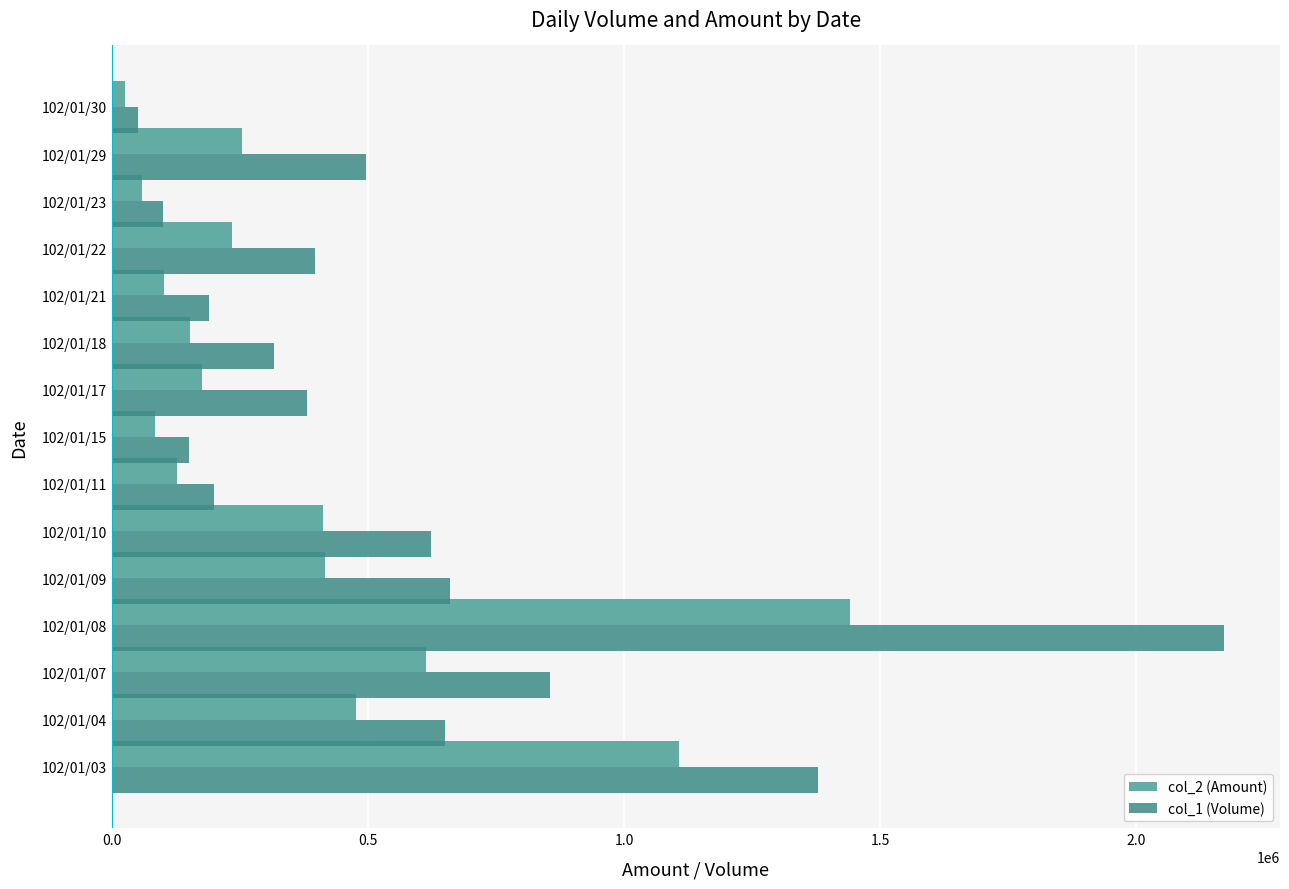

The value of col_2 (Amount) at 102/01/23 is 58000. True or false?

True